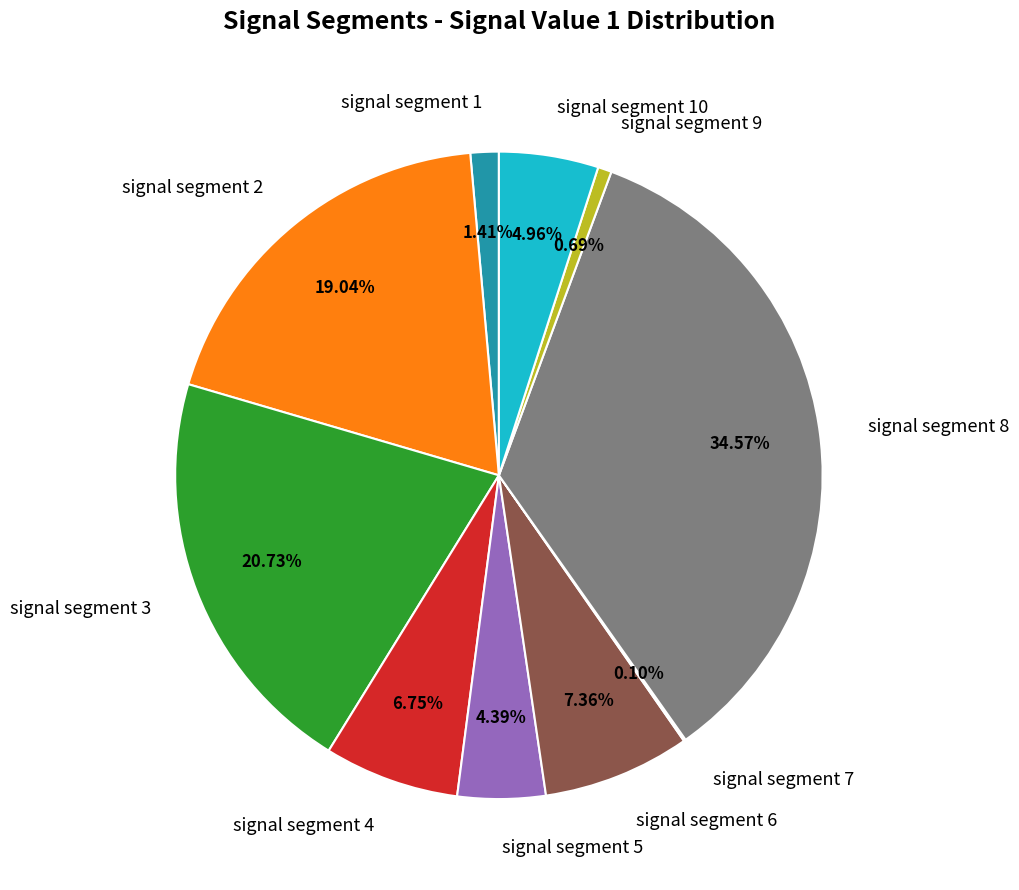

Is signal segment 9 the majority of the pie?

No